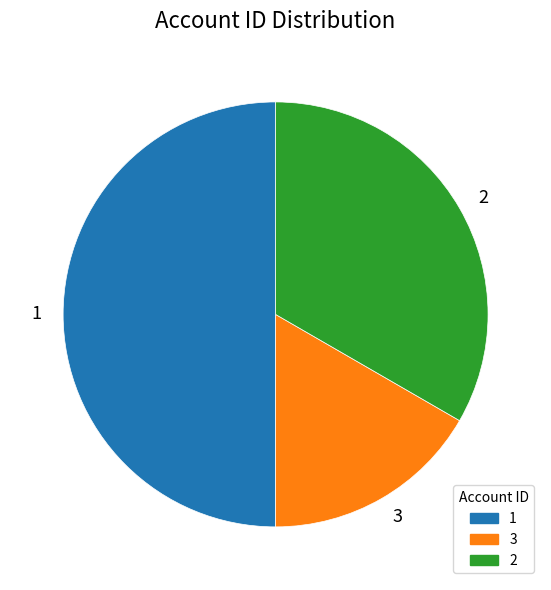

Which slice is the smallest?

3